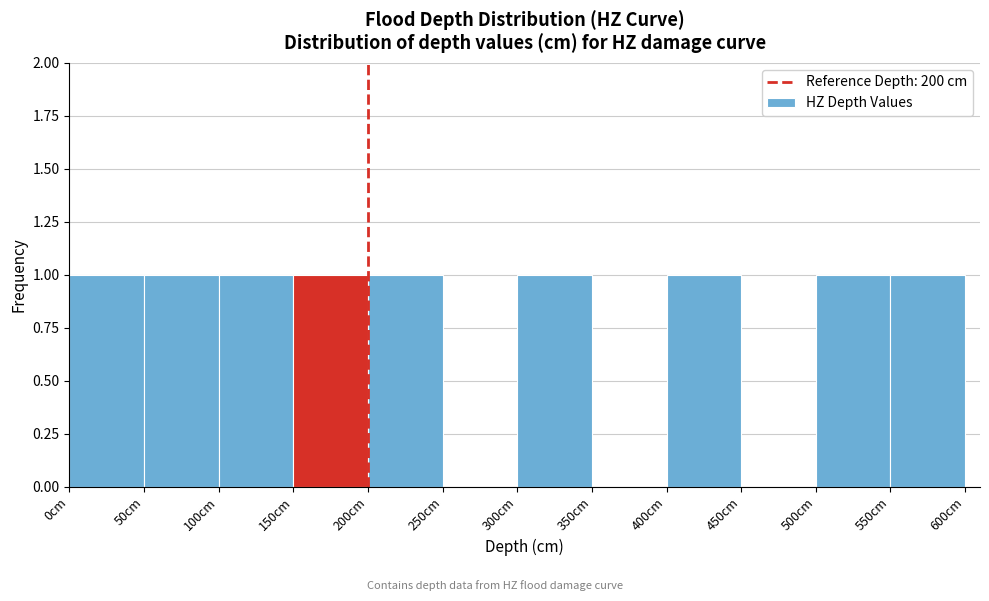

Reading left to right, transcribe this chart: for each bar, give the range it covers on the x-axis and its height. The values are not printed on the chart, so give them approximately, as read against the axis.

0 to 50: 1
50 to 100: 1
100 to 150: 1
150 to 200: 1
200 to 250: 1
250 to 300: 0
300 to 350: 1
350 to 400: 0
400 to 450: 1
450 to 500: 0
500 to 550: 1
550 to 600: 1